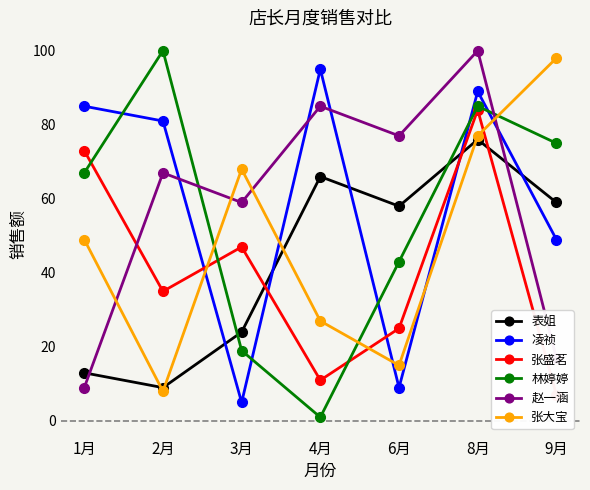

Is this an area chart (filled region under the line)?

No